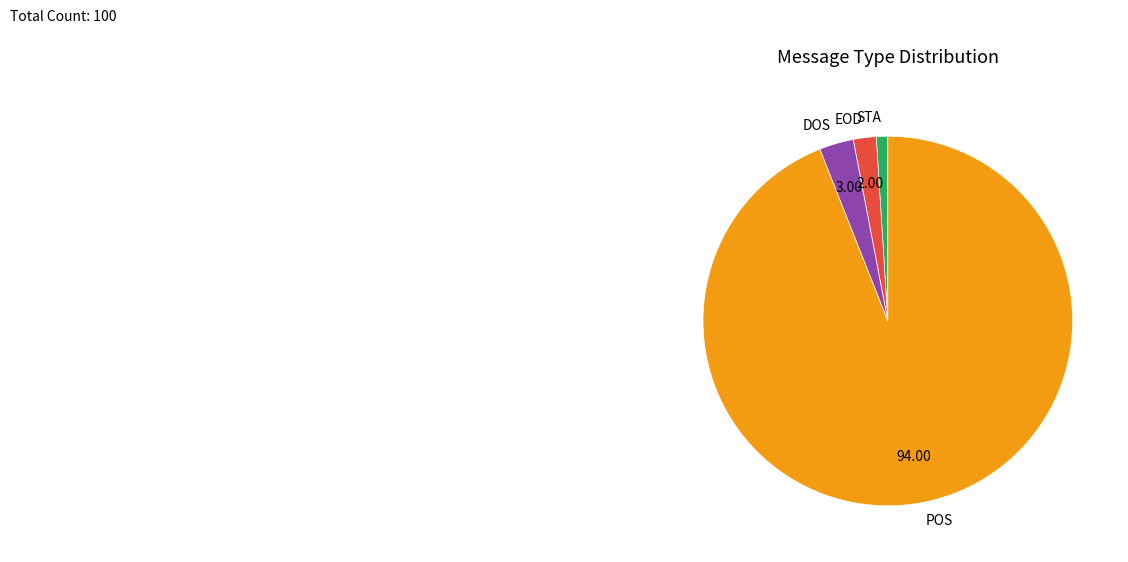

What is the largest slice in the pie chart?

POS